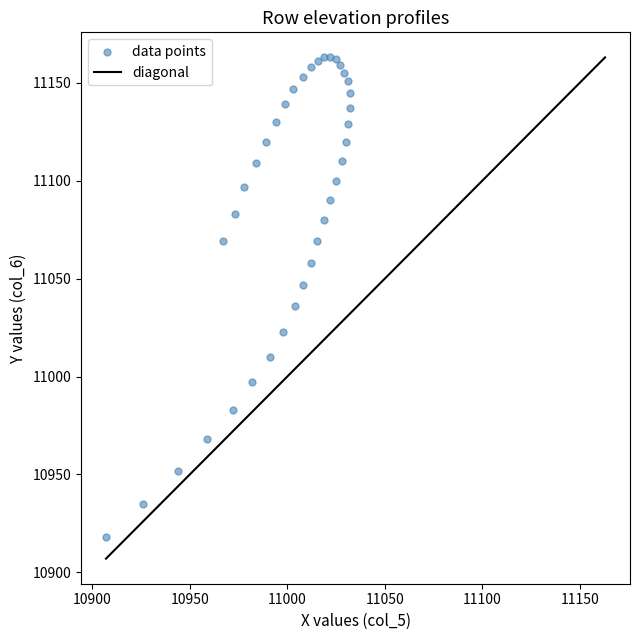

What Y value in the scatter plot is closest to 11040?

11036